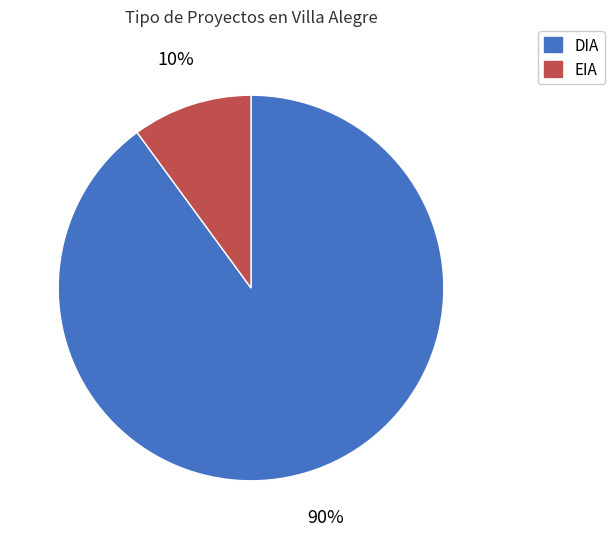

Combined, do EIA and DIA account for over 50%?

Yes